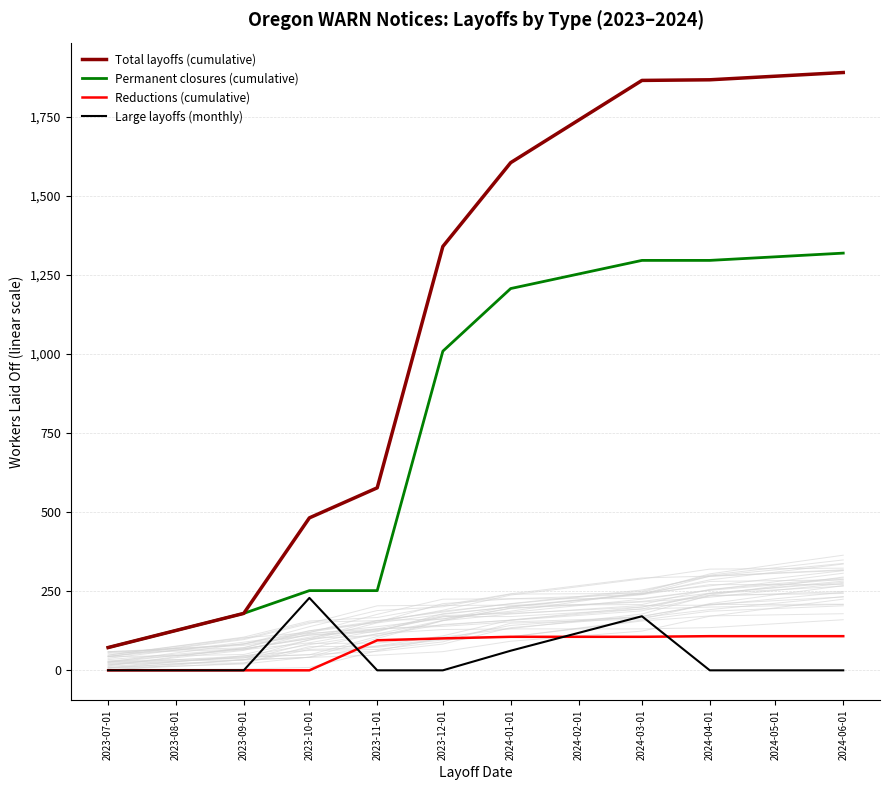

What is the difference between the Total layoffs (cumulative) values at 2024-01-01 and 2023-11-01?

1028